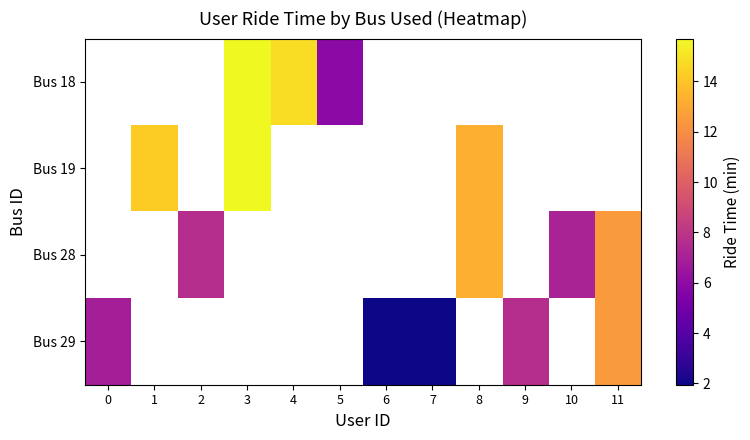

Is it true that Bus 28 equals 7.6 at 2?

True